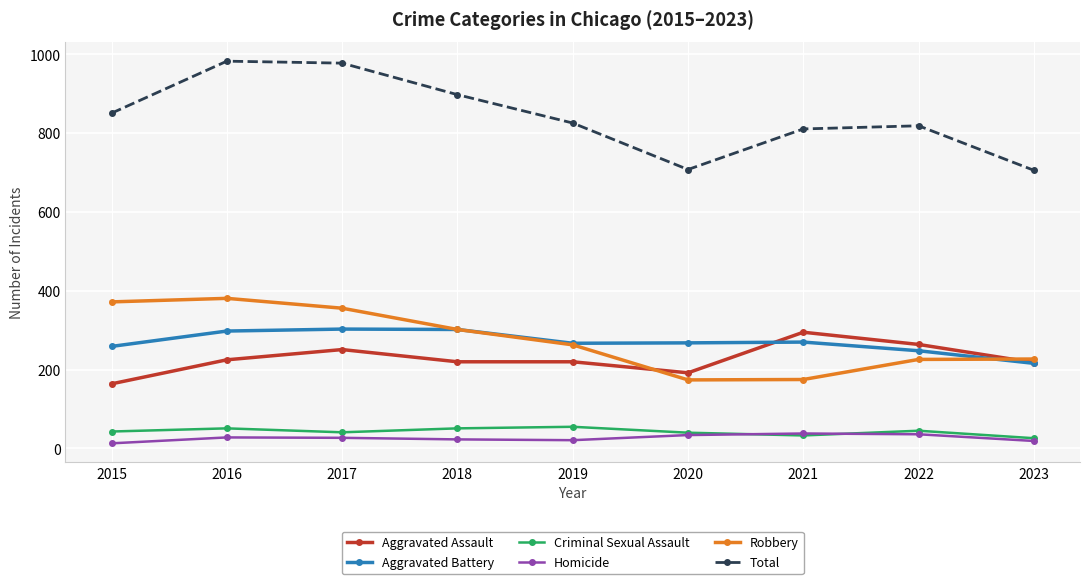

True or false: Robbery and Criminal Sexual Assault cross at least once.

False